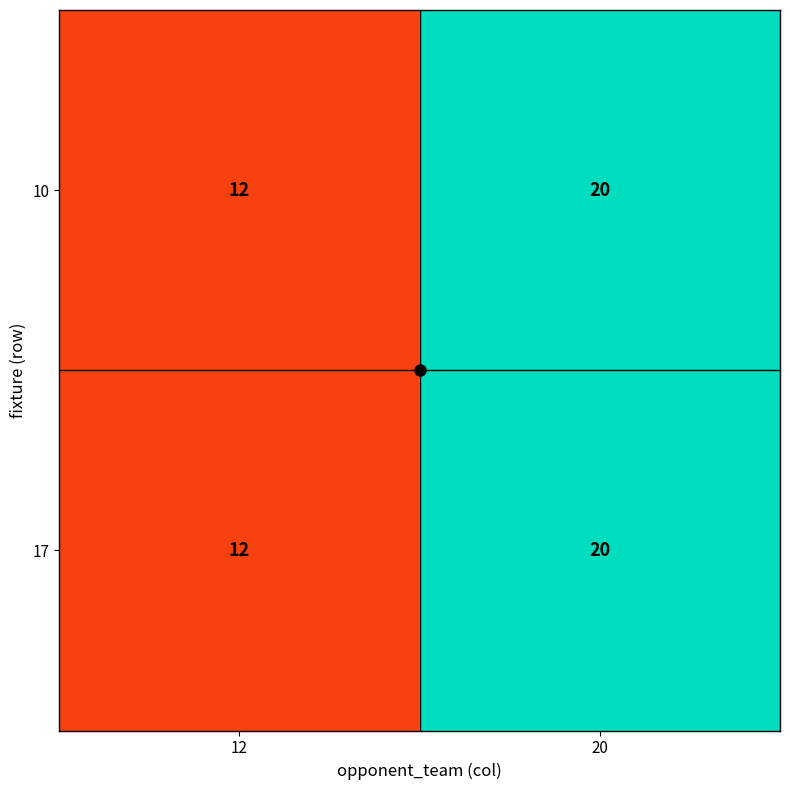

List the labels in order of 17 value, smallest first.

12, 20